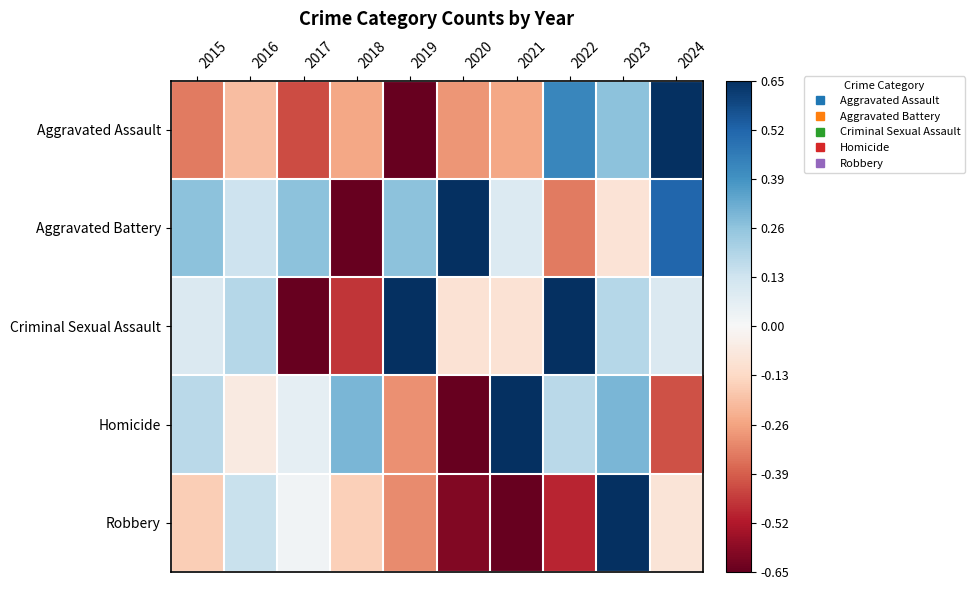

Reading left to right, extract all data points from this chart.

Aggravated Assault: 2015=-0.5	2016=-0.3	2017=-0.7	2018=-0.4	2019=-1.0	2020=-0.4	2021=-0.4	2022=0.7	2023=0.4	2024=1.0
Aggravated Battery: 2015=0.4	2016=0.2	2017=0.4	2018=-1.0	2019=0.4	2020=1.0	2021=0.1	2022=-0.5	2023=-0.1	2024=0.8
Criminal Sexual Assault: 2015=0.1	2016=0.3	2017=-1.0	2018=-0.7	2019=1.0	2020=-0.1	2021=-0.1	2022=1.0	2023=0.3	2024=0.1
Homicide: 2015=0.3	2016=-0.1	2017=0.1	2018=0.5	2019=-0.5	2020=-1.0	2021=1.0	2022=0.3	2023=0.5	2024=-0.6
Robbery: 2015=-0.2	2016=0.2	2017=0.0	2018=-0.2	2019=-0.5	2020=-0.9	2021=-1.0	2022=-0.8	2023=1.0	2024=-0.1